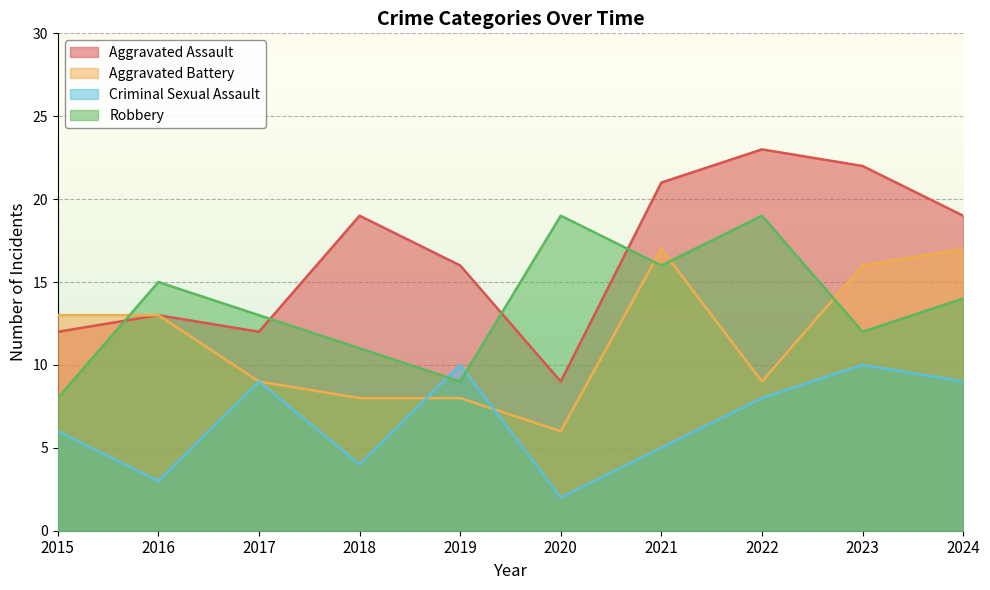

Reading left to right, what are all the values shown in this chart?

Aggravated Assault: 2015=12	2016=13	2017=12	2018=19	2019=16	2020=9	2021=21	2022=23	2023=22	2024=19
Aggravated Battery: 2015=13	2016=13	2017=9	2018=8	2019=8	2020=6	2021=17	2022=9	2023=16	2024=17
Criminal Sexual Assault: 2015=6	2016=3	2017=9	2018=4	2019=10	2020=2	2021=5	2022=8	2023=10	2024=9
Robbery: 2015=8	2016=15	2017=13	2018=11	2019=9	2020=19	2021=16	2022=19	2023=12	2024=14